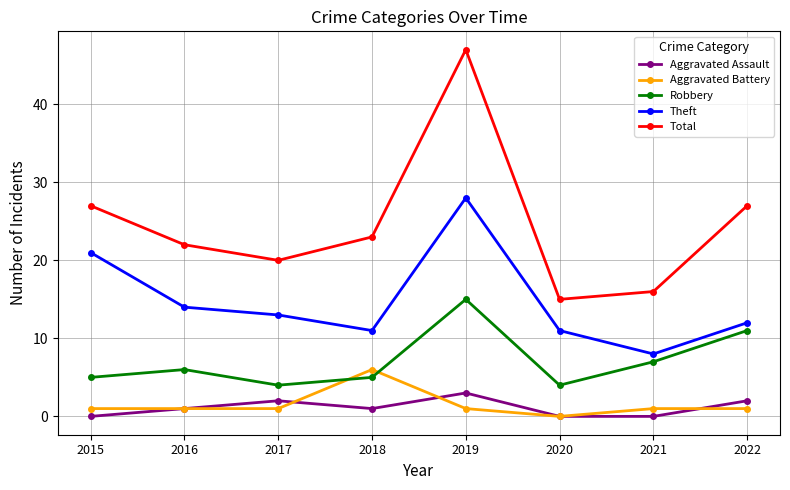

What is the approximate value of Theft at 2020?

11